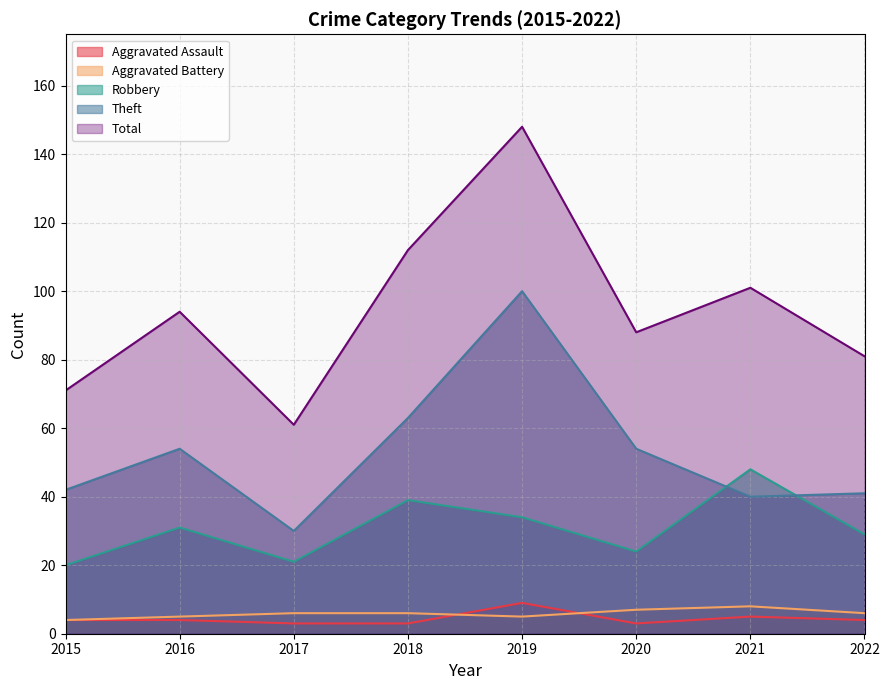

True or false: Theft and Total intersect in this chart.

False